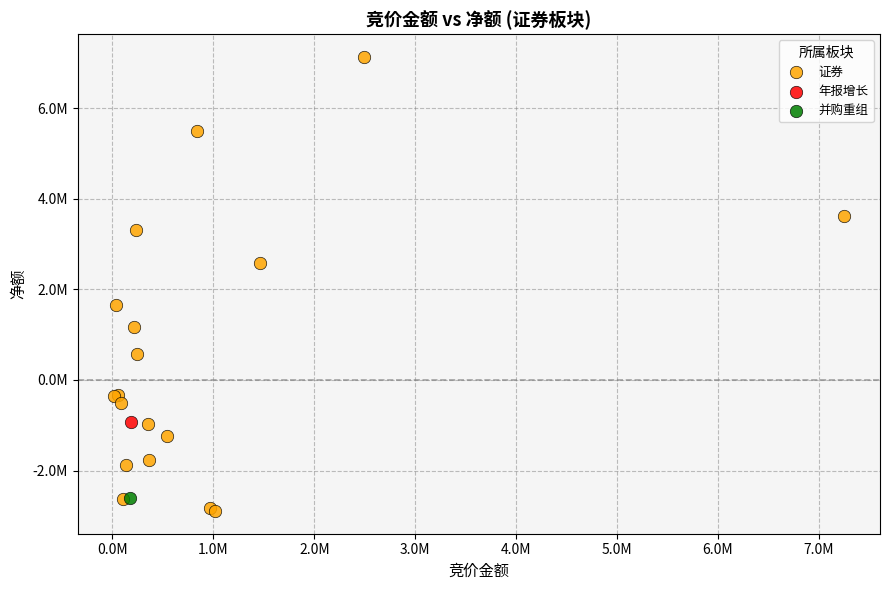

What are all the series names shown in the legend?

证券, 年报增长, 并购重组